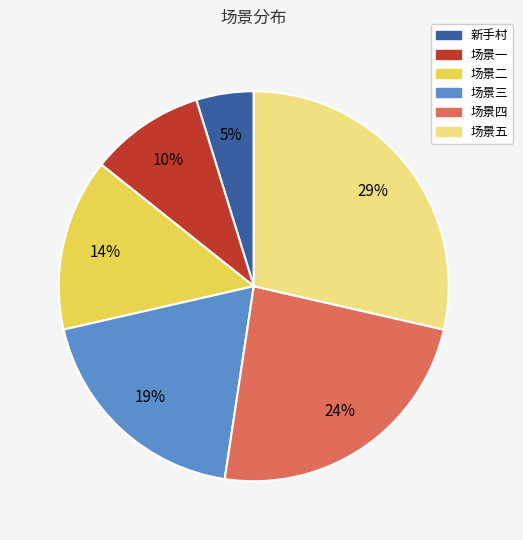

Between 场景四 and 场景五, which is larger?

场景五